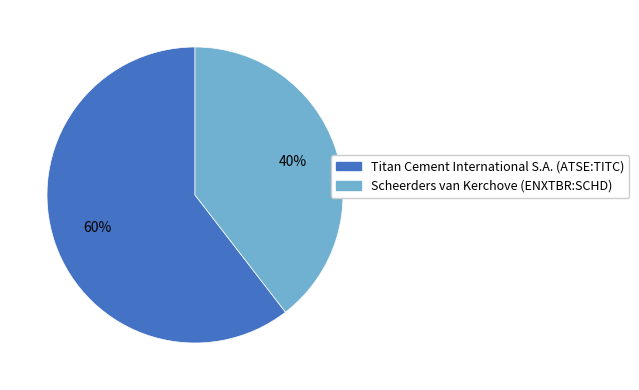

Between Scheerders van Kerchove (ENXTBR:SCHD) and Titan Cement International S.A. (ATSE:TITC), which is larger?

Titan Cement International S.A. (ATSE:TITC)